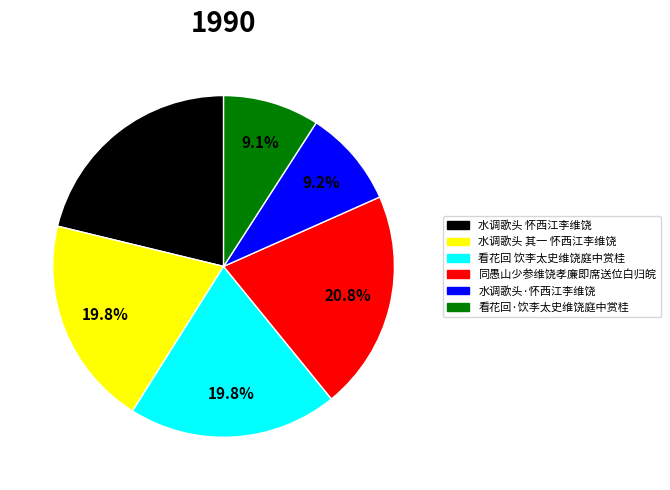

How many segments does this pie chart have?

6